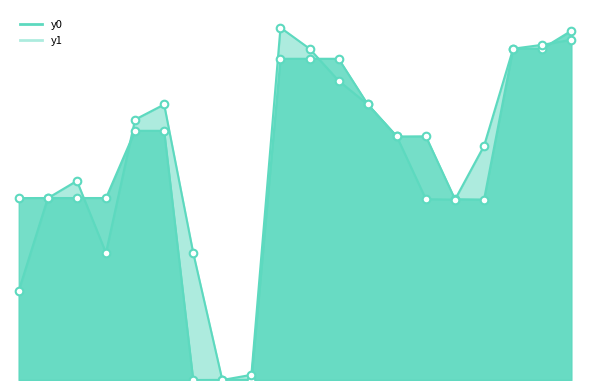

Which series has the largest total across all categories?

y1